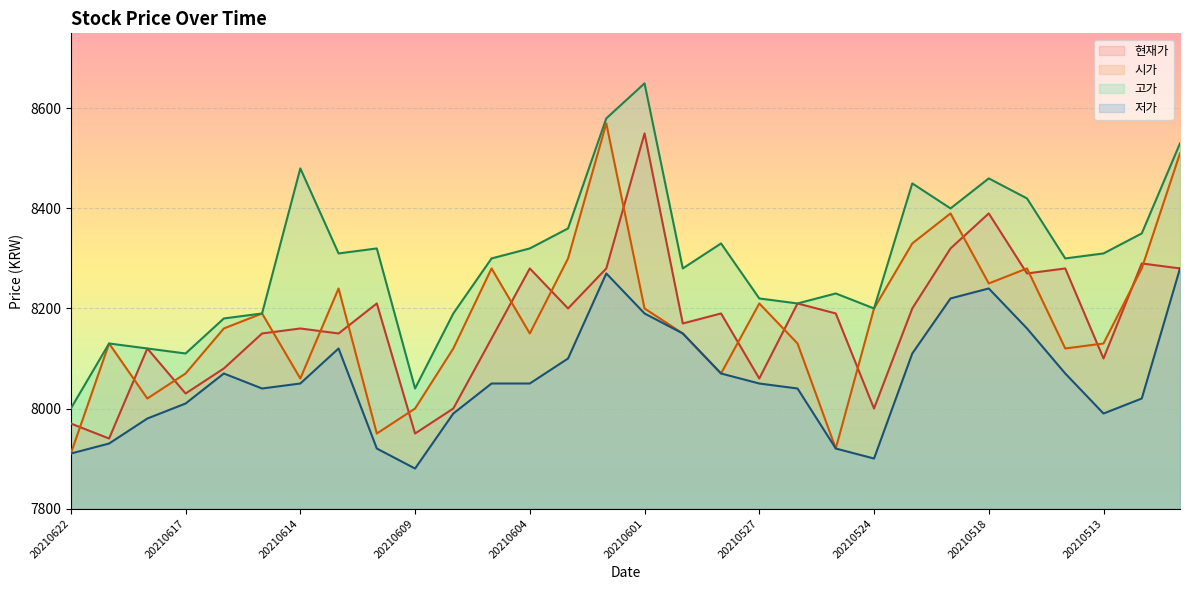

Is the value of 현재가 at 20210513 greater than the value of 시가 at 20210604?

No